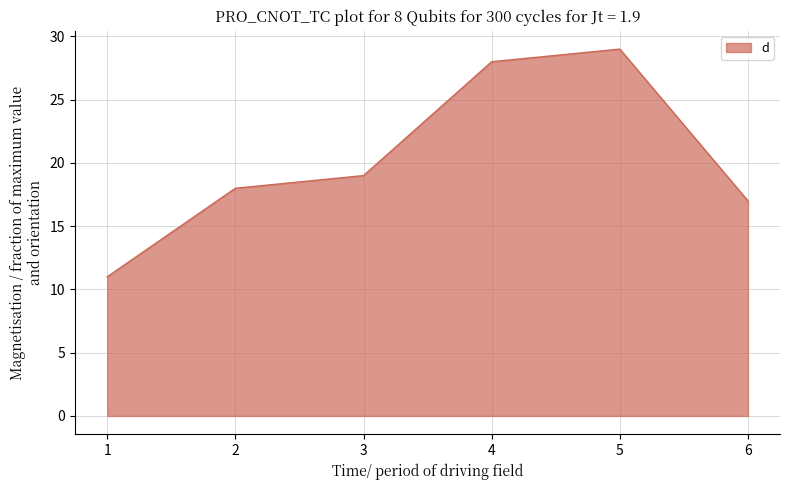

True or false: there are more than 2 points higher than both neighbors.

False